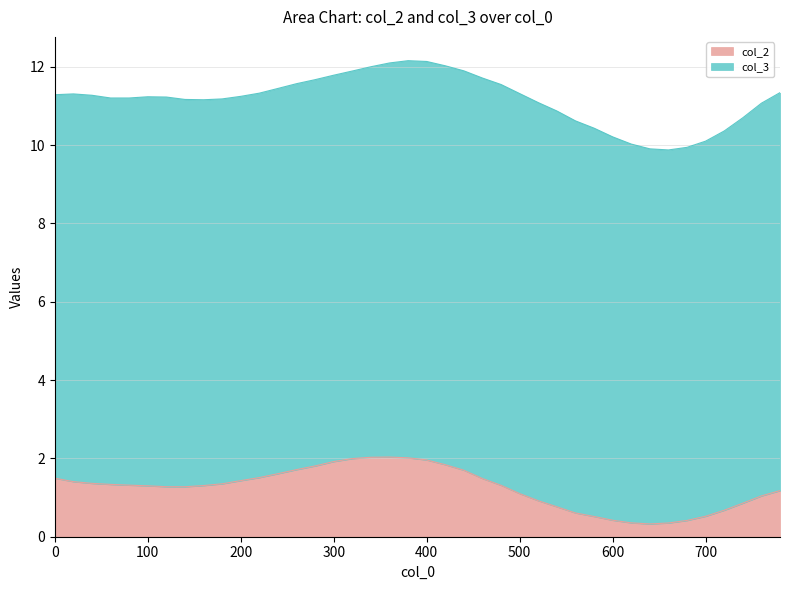

What is the sum of the values at 40 and 260?

3.1